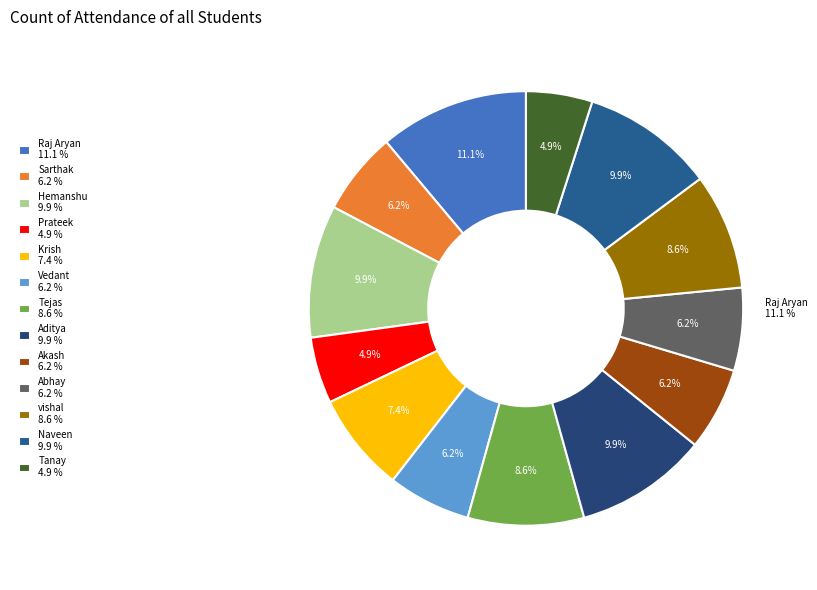

The Prateek slice represents 5% of the pie. True or false?

True